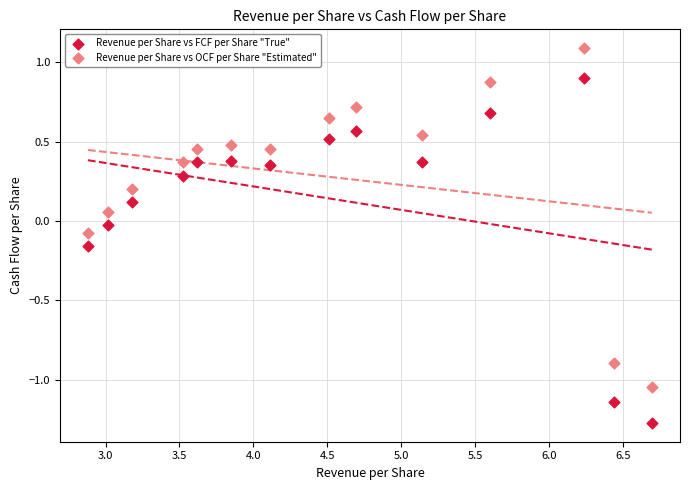

Which series has the largest Y range (max minus min)?

Revenue per Share vs FCF per Share "True"